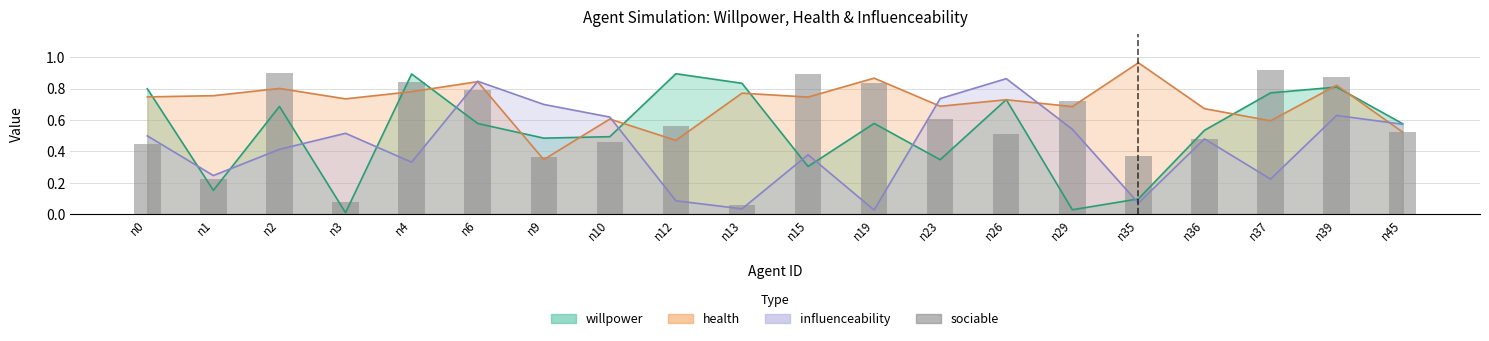

What is the value of the 20th bar from the left?

0.5